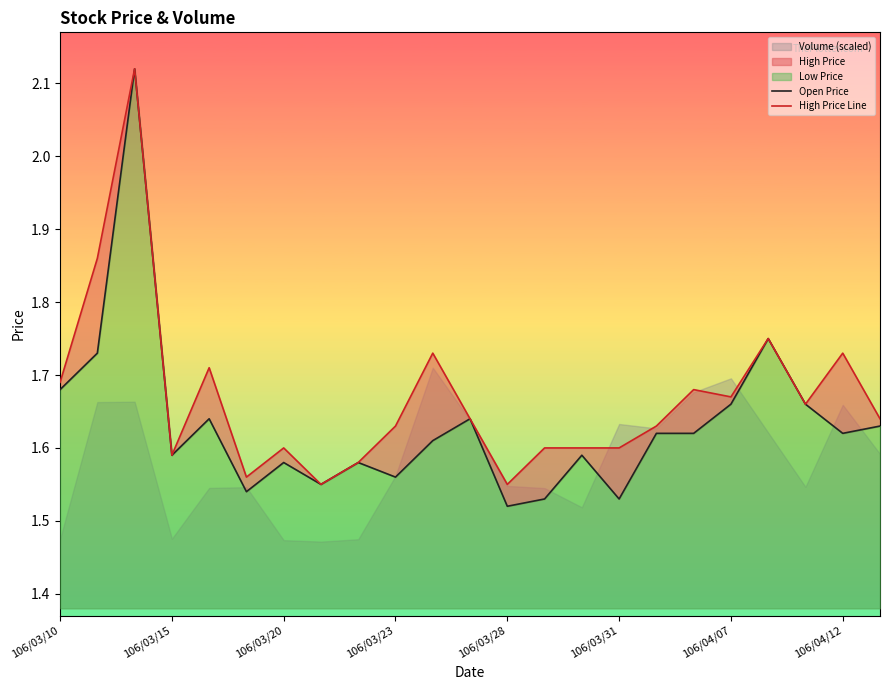

True or false: Open Price and High Price Line intersect in this chart.

False